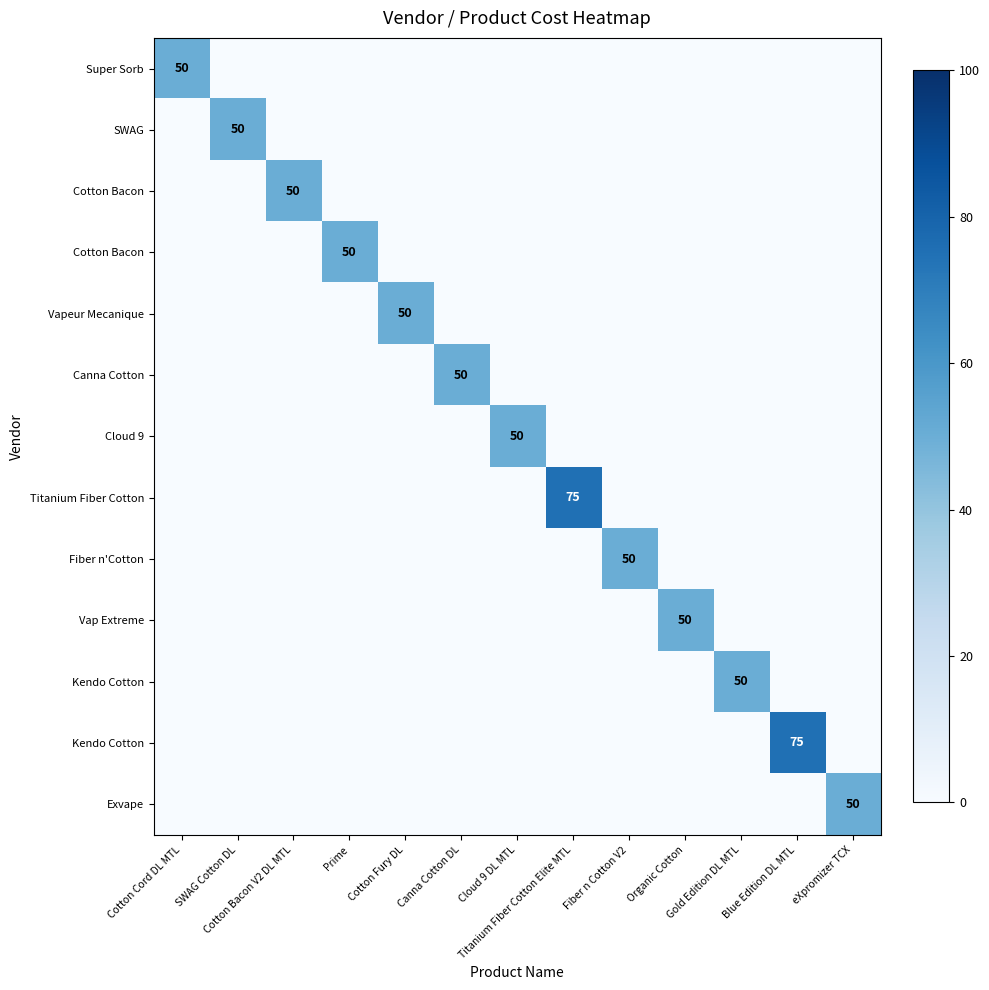

Between SWAG Cotton DL and Cloud 9 DL MTL, which is larger?

SWAG Cotton DL